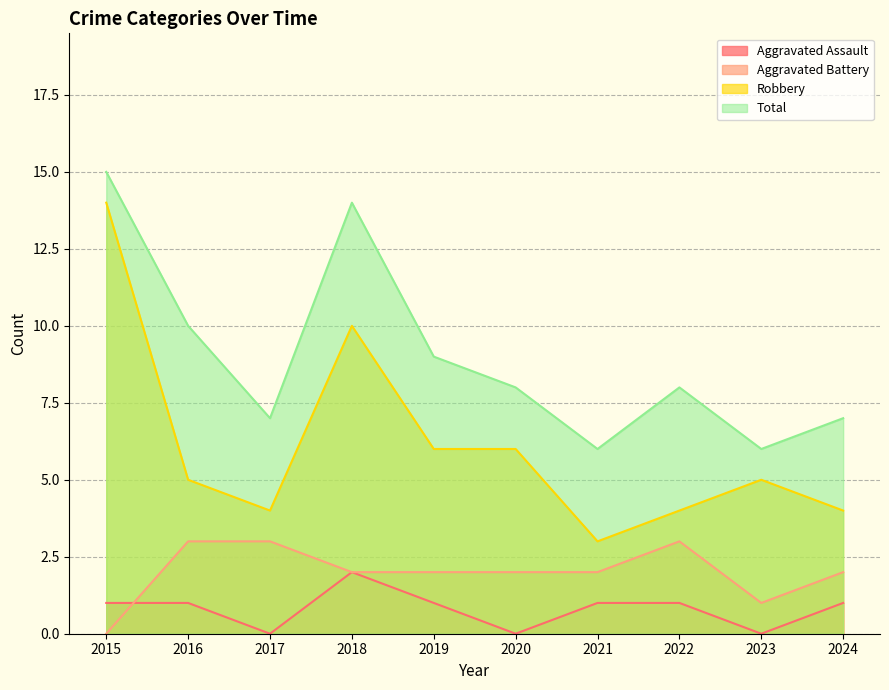

What are all the series names shown in the legend?

Aggravated Assault, Aggravated Battery, Robbery, Total